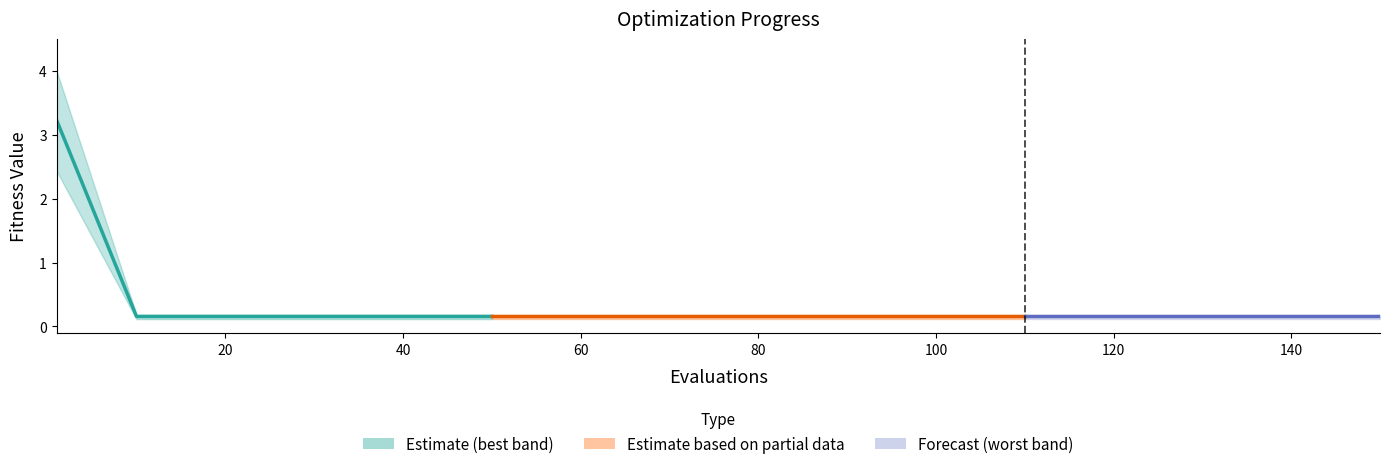

How many data points does each series have?

6